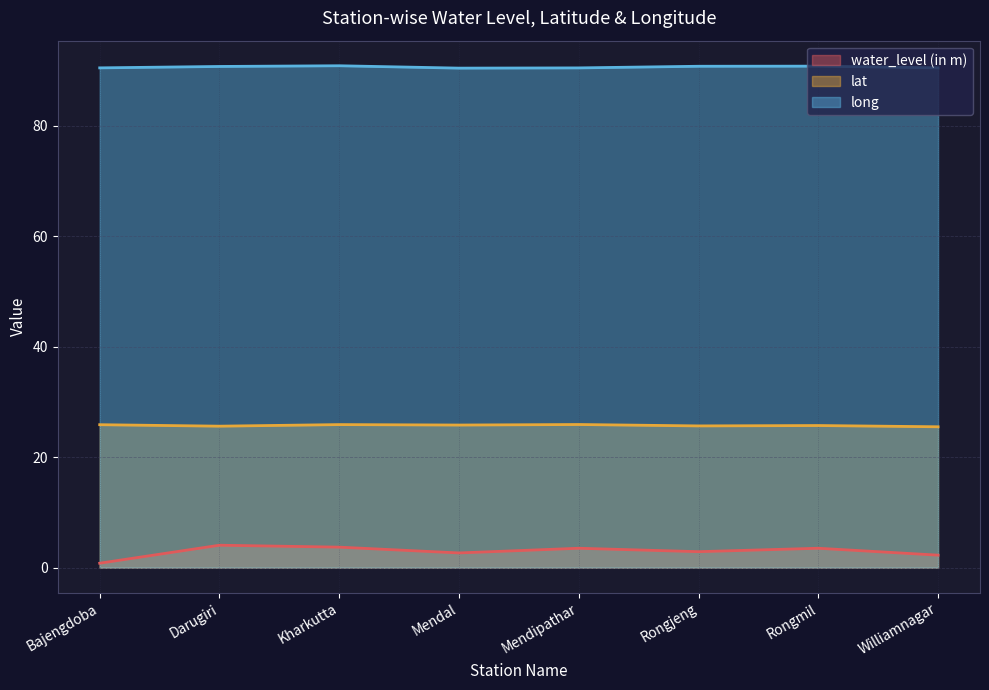

At which label does water_level (in m) first exceed 3?

Darugiri